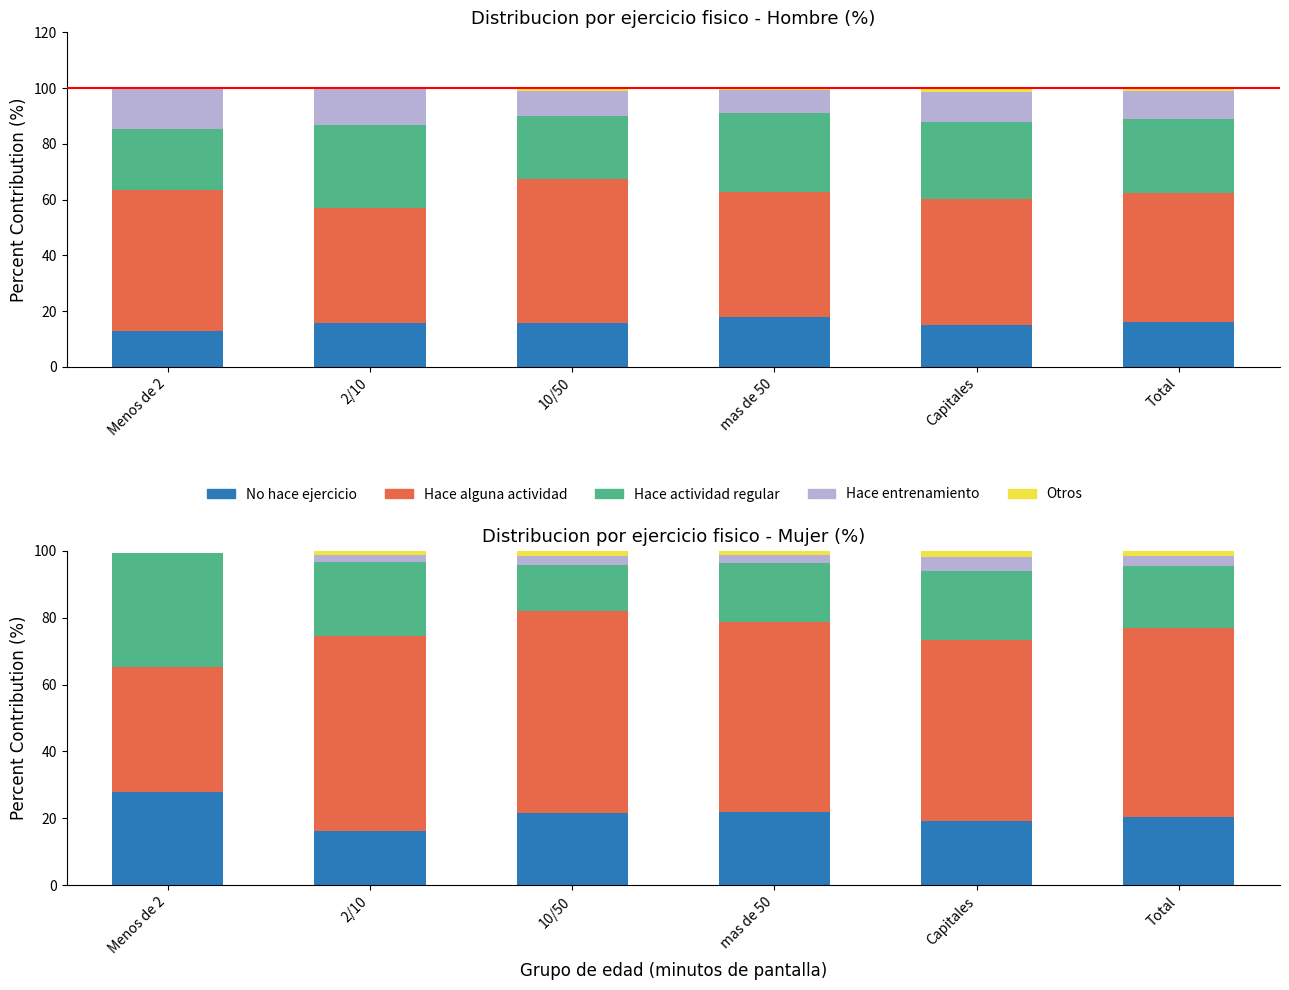

Which category has the lowest value in the Hace entrenamiento series?

Menos de 2